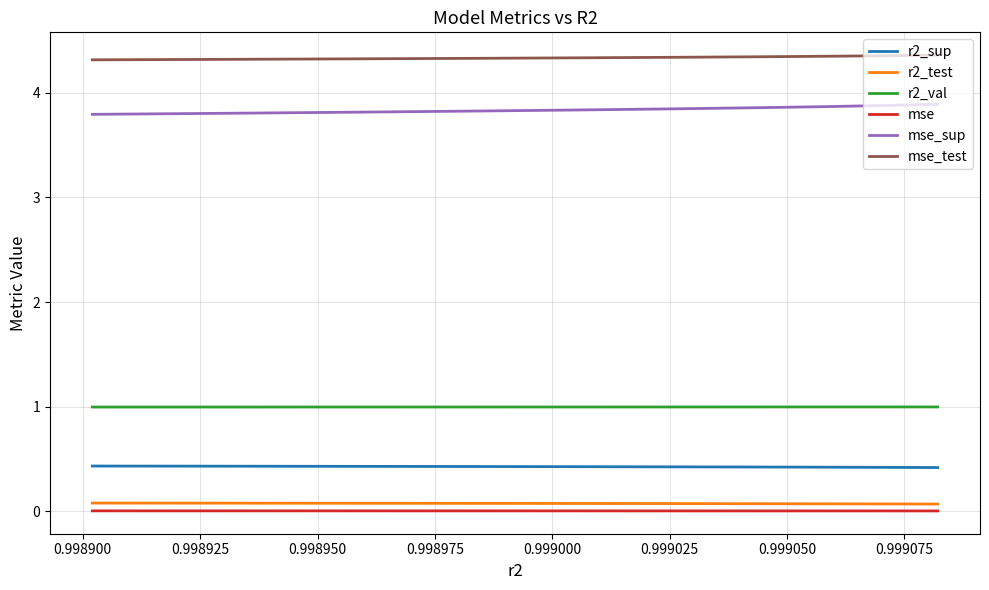

Which series has the largest total across all categories?

mse_test